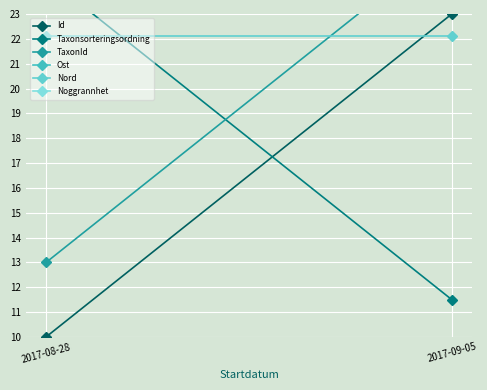

Which category has the highest value in the Nord series?

2017-08-28